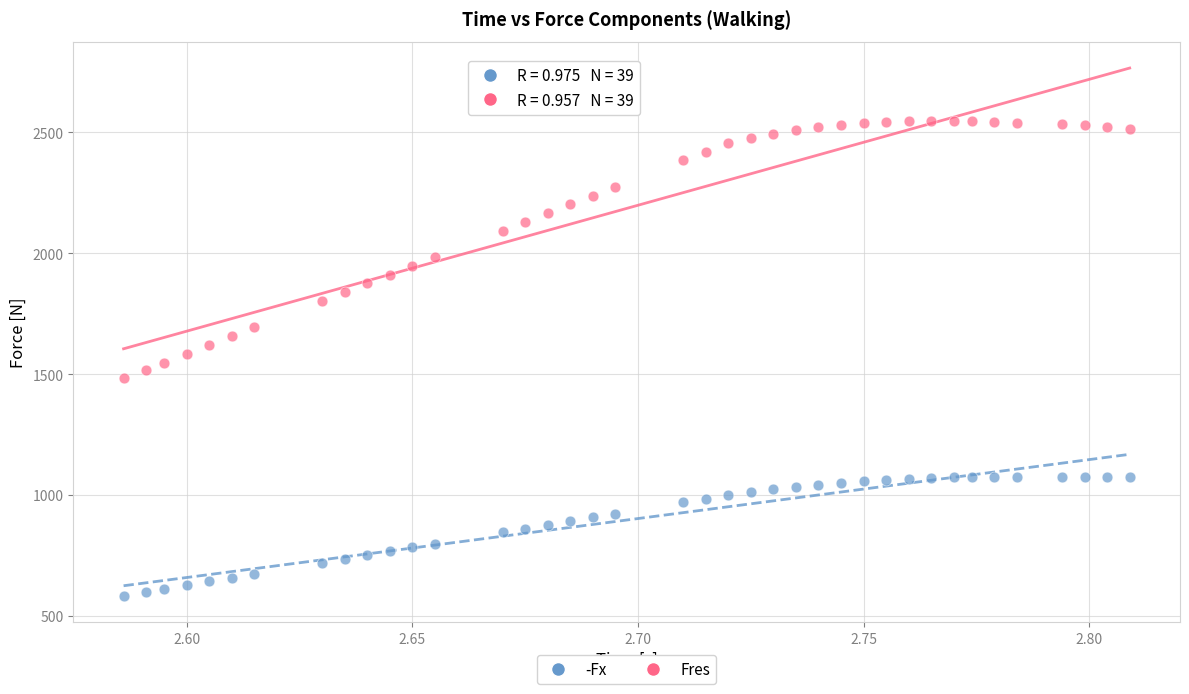

What are all the series names shown in the legend?

-Fx, Fres